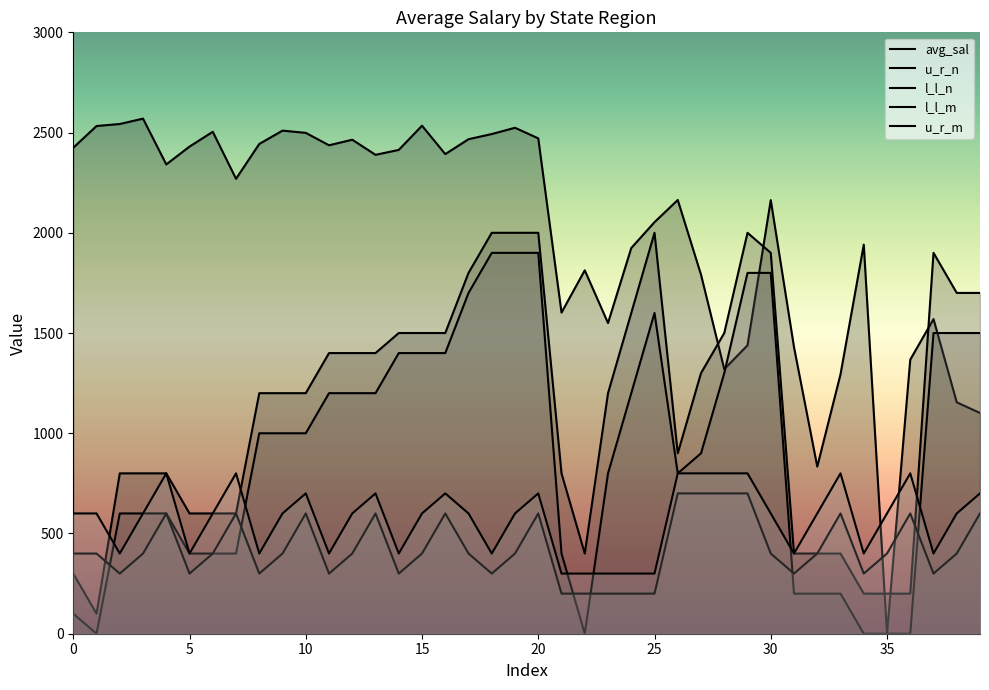

Which has a higher value, 34 or 15?

15